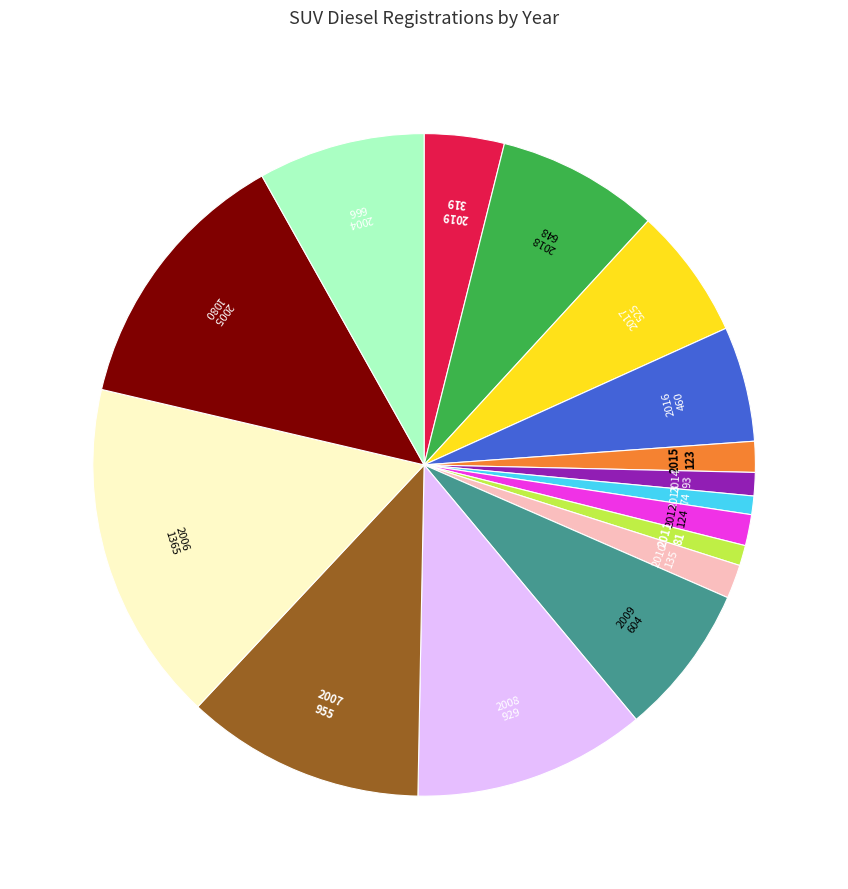

Which slice is the largest?

2006